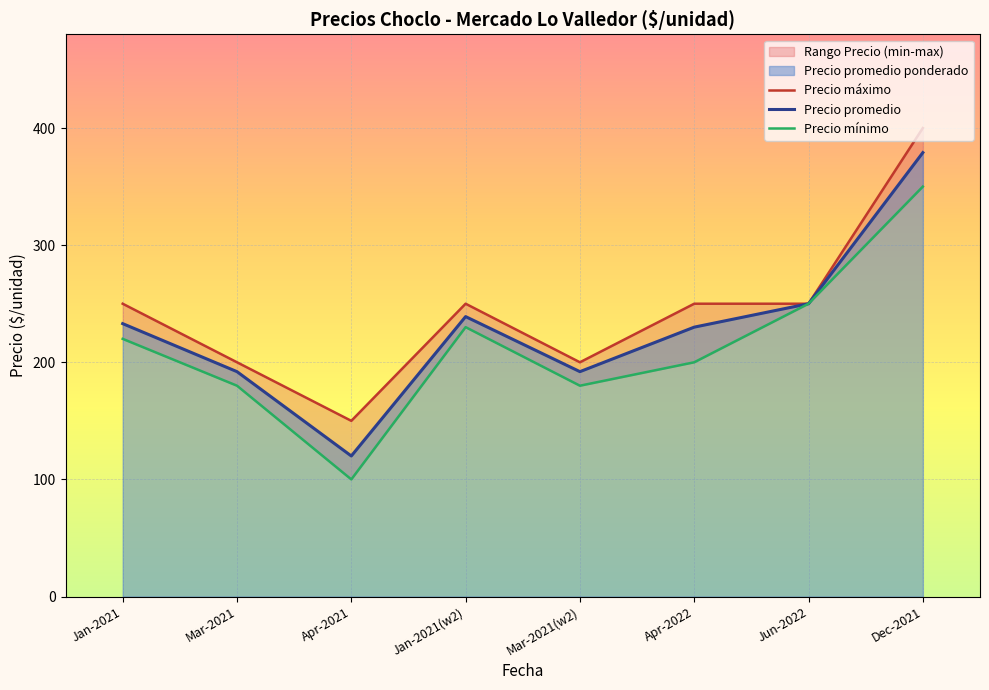

Rank the series by their average value, from lowest to highest.

Precio mínimo, Precio promedio, Precio máximo